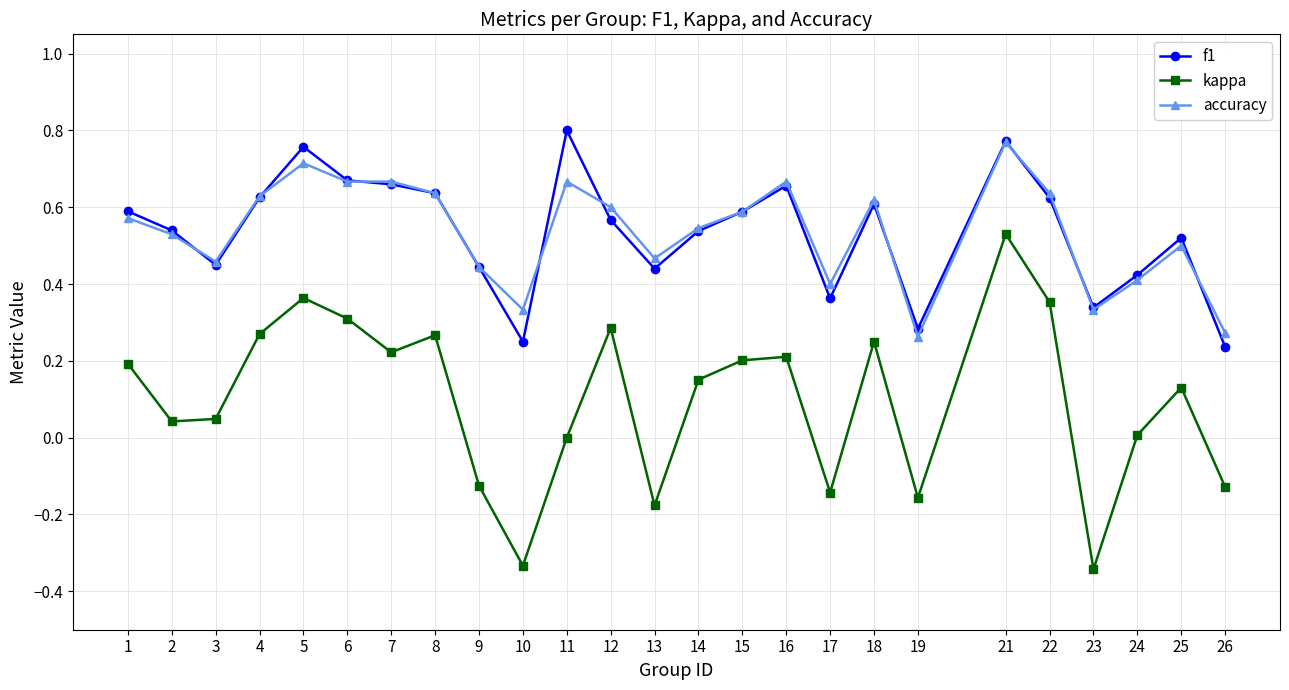

Is it true that kappa equals 0.2 at 7?

True